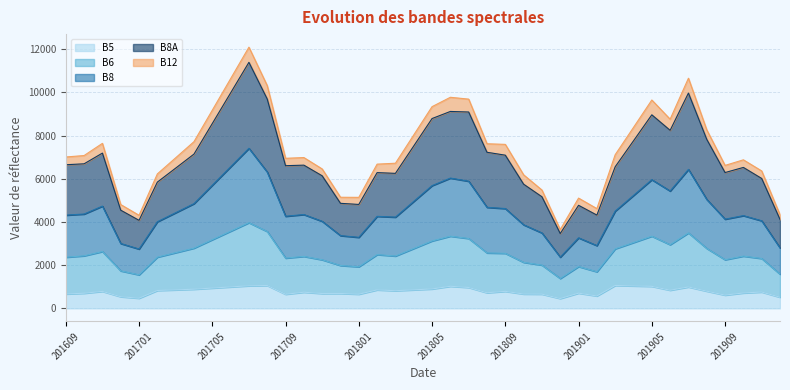

True or false: B8 and B5 intersect in this chart.

False